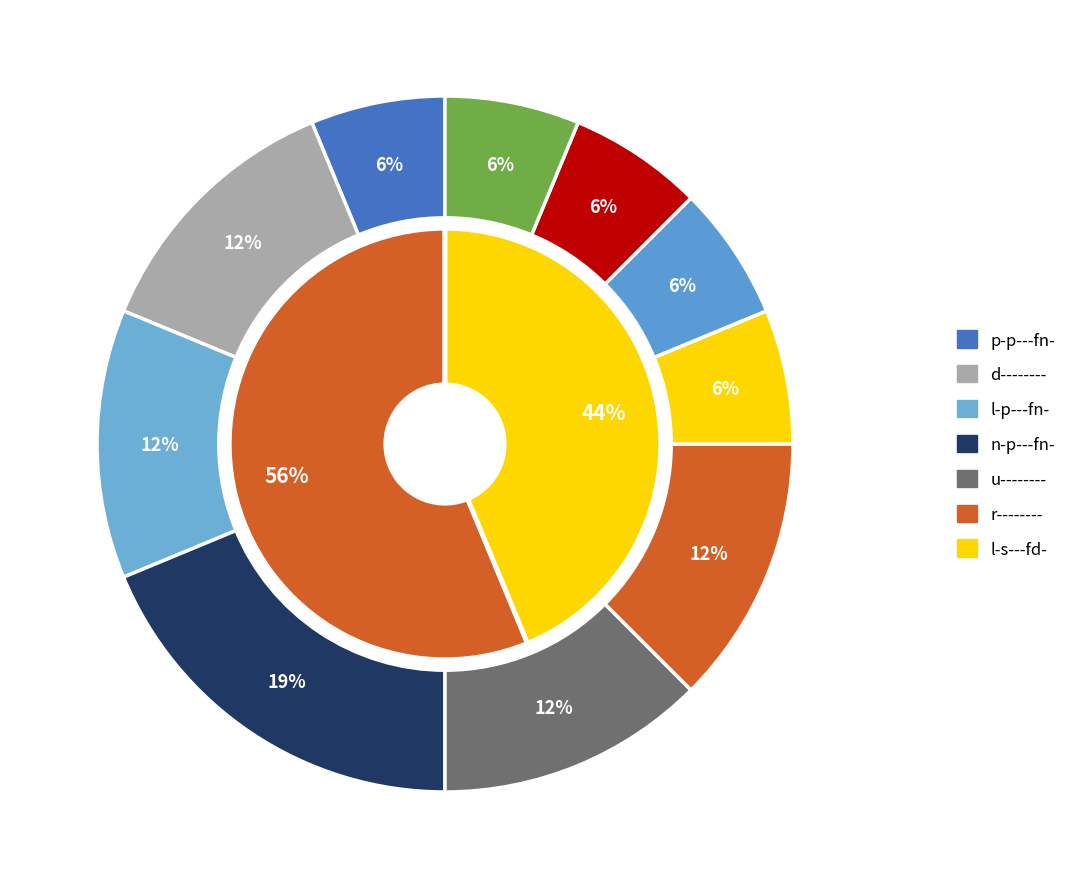

Count the number of slices in the pie.

10